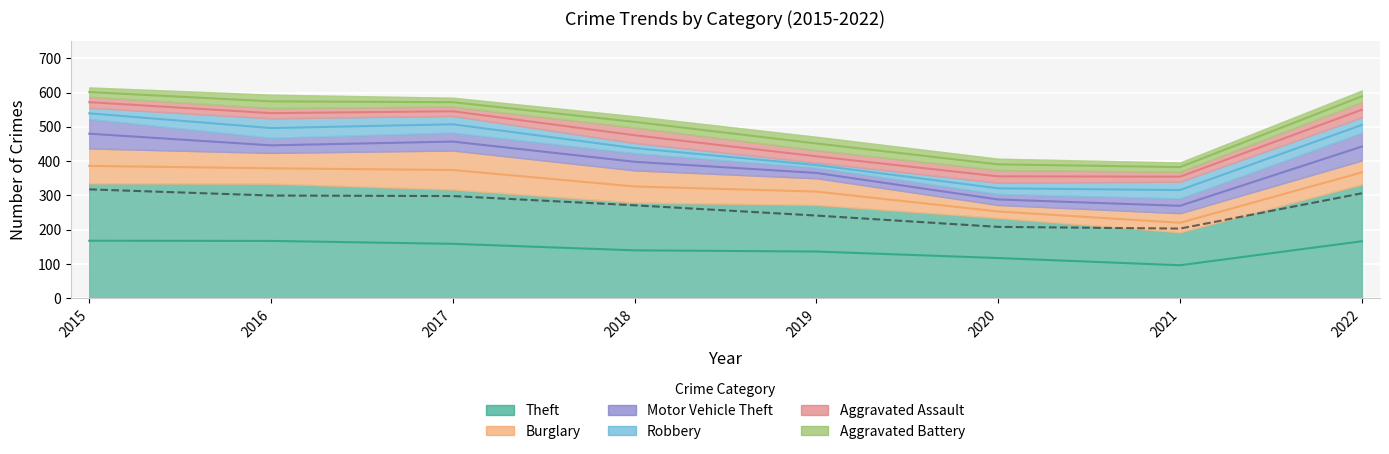

What is the value of the Burglary point at the 2nd from the left?

90